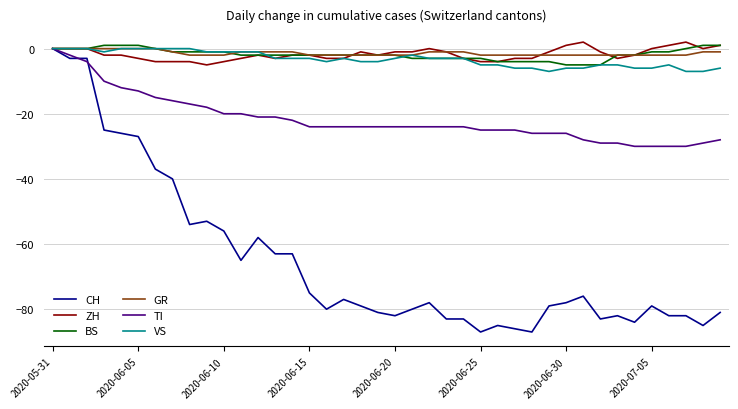

Reading right to left, extract all data points from this chart.

CH: -81	-85	-82	-82	-79	-84	-82	-83	-76	-78	-79	-87	-86	-85	-87	-83	-83	-78	-80	-82	-81	-79	-77	-80	-75	-63	-63	-58	-65	-56	-53	-54	-40	-37	-27	-26	-25	-3	-3	0
ZH: 1	0	2	1	0	-2	-3	-1	2	1	-1	-3	-3	-4	-4	-3	-1	0	-1	-1	-2	-1	-3	-3	-2	-2	-3	-2	-3	-4	-5	-4	-4	-4	-3	-2	-2	0	0	0
BS: 1	1	0	-1	-1	-2	-2	-5	-5	-5	-4	-4	-4	-4	-3	-3	-3	-3	-3	-2	-2	-2	-2	-2	-2	-2	-2	-2	-2	-1	-1	-1	-1	0	1	1	1	0	0	0
GR: -1	-1	-2	-2	-2	-2	-2	-2	-2	-2	-2	-2	-2	-2	-2	-1	-1	-1	-2	-2	-2	-2	-2	-2	-2	-1	-1	-1	-1	-2	-2	-2	-1	0	0	0	0	0	0	0
TI: -28	-29	-30	-30	-30	-30	-29	-29	-28	-26	-26	-26	-25	-25	-25	-24	-24	-24	-24	-24	-24	-24	-24	-24	-24	-22	-21	-21	-20	-20	-18	-17	-16	-15	-13	-12	-10	-4	-2	0
VS: -6	-7	-7	-5	-6	-6	-5	-5	-6	-6	-7	-6	-6	-5	-5	-3	-3	-3	-2	-3	-4	-4	-3	-4	-3	-3	-3	-1	-1	-1	-1	0	0	0	0	0	-1	0	0	0